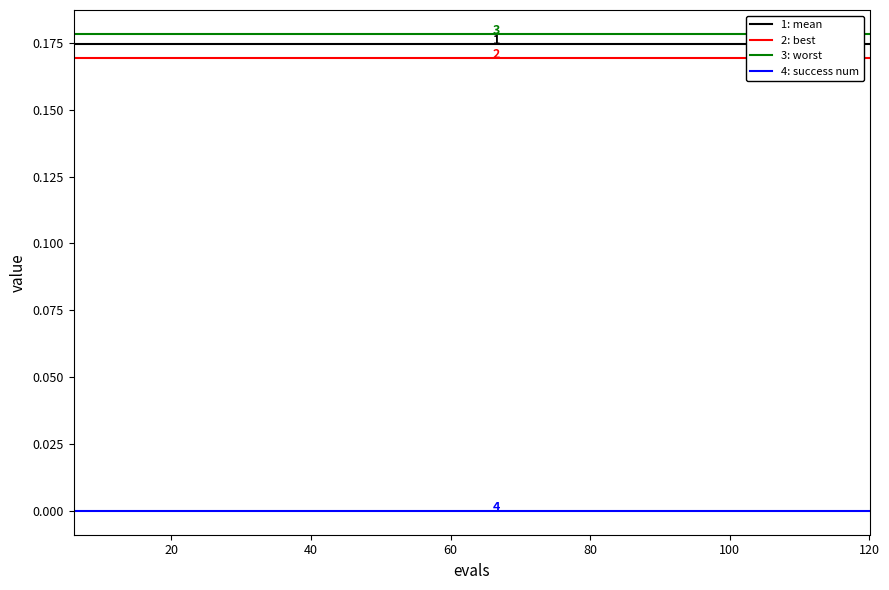

What is the average value of the best series?

0.2